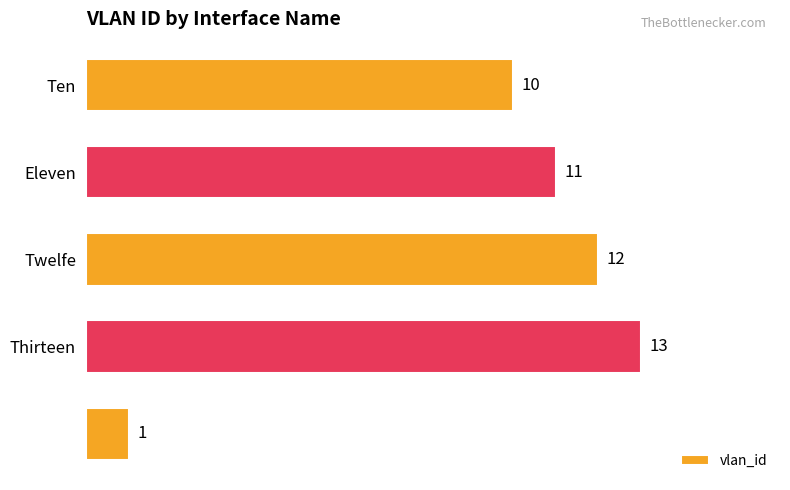

What is the difference between the maximum and minimum values?

12